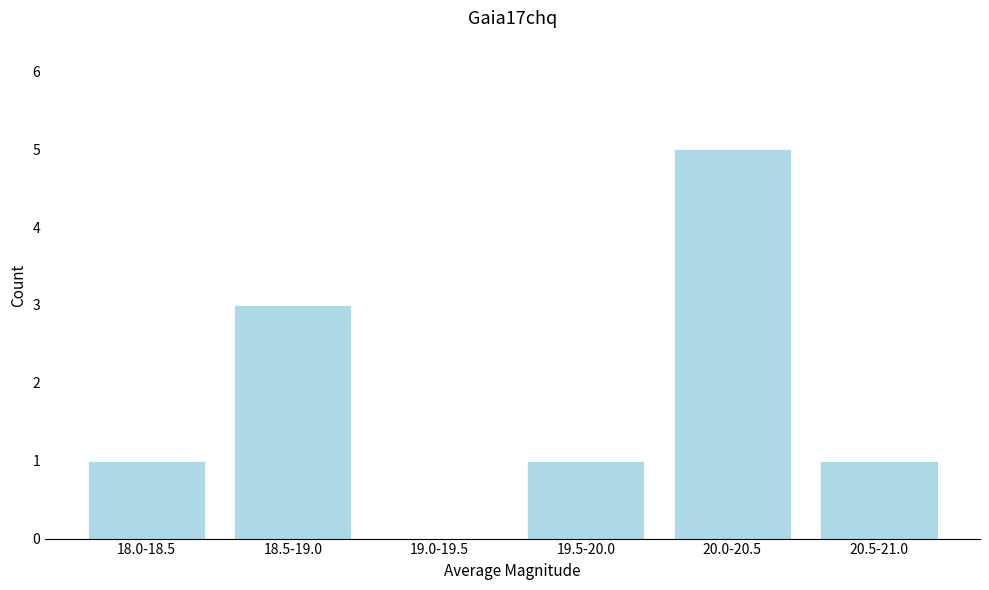

Reading left to right, what are all the values shown in this chart?

18.0-18.5=1	18.5-19.0=3	19.0-19.5=0	19.5-20.0=1	20.0-20.5=5	20.5-21.0=1